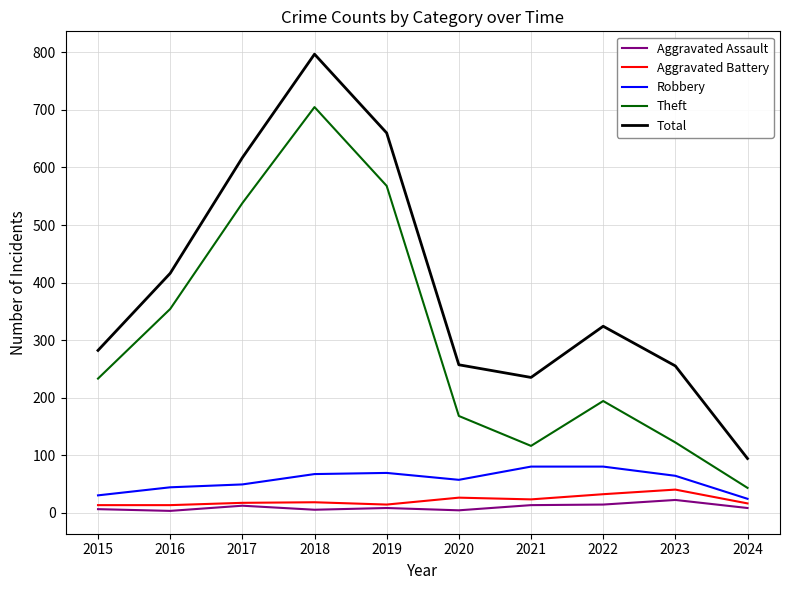

Which series has the largest range (max minus min)?

Total